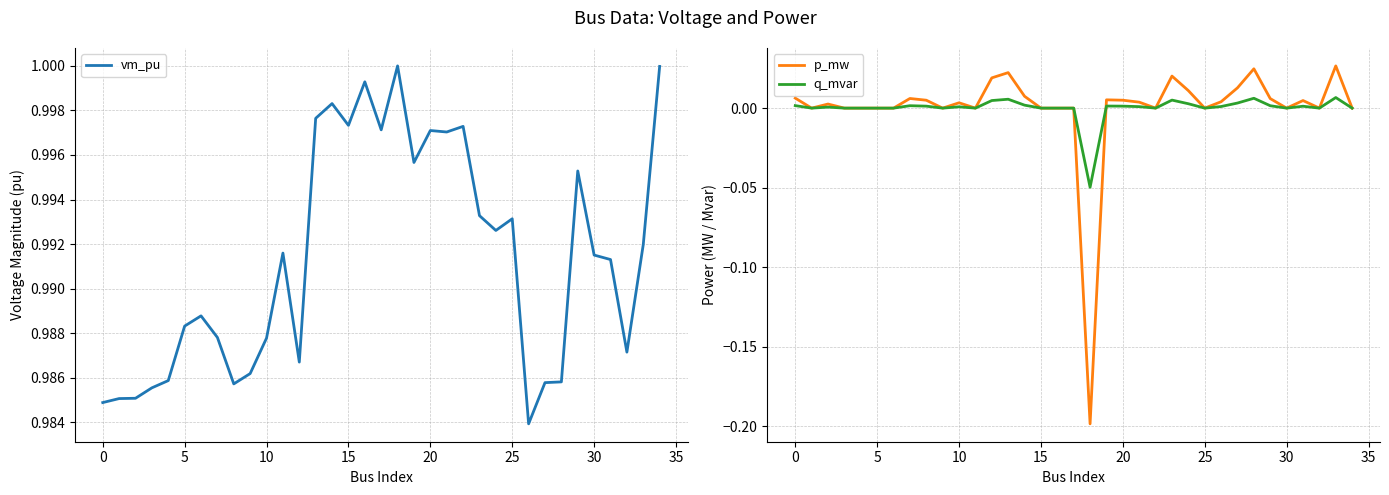

What is the spread (max minus min) of values at 18?

1.2